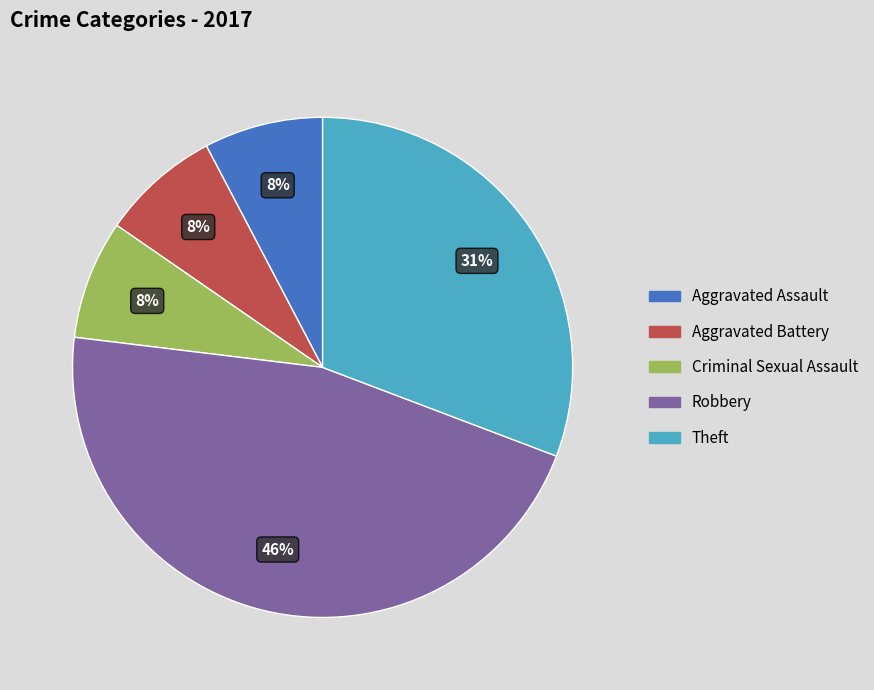

Which has a higher value, Aggravated Assault or Theft?

Theft